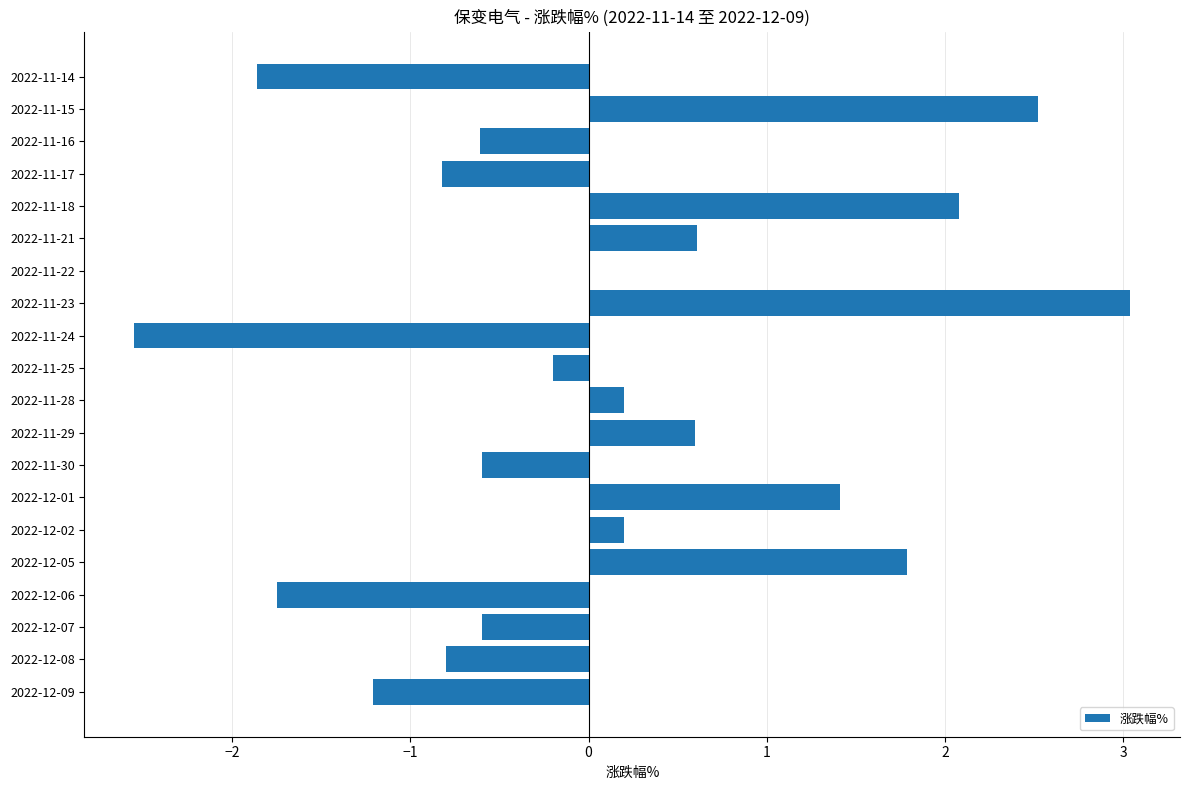

The value at 2022-12-08 is -0.2. True or false?

False